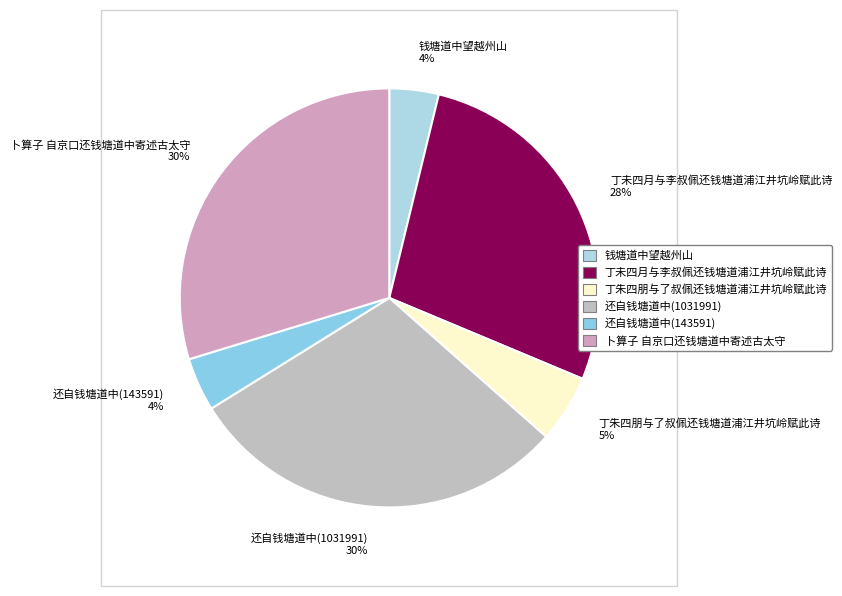

Combined, do 卜算子 自京口还钱塘道中寄述古太守 30% and 还自钱塘道中(143591) 4% account for over 50%?

No